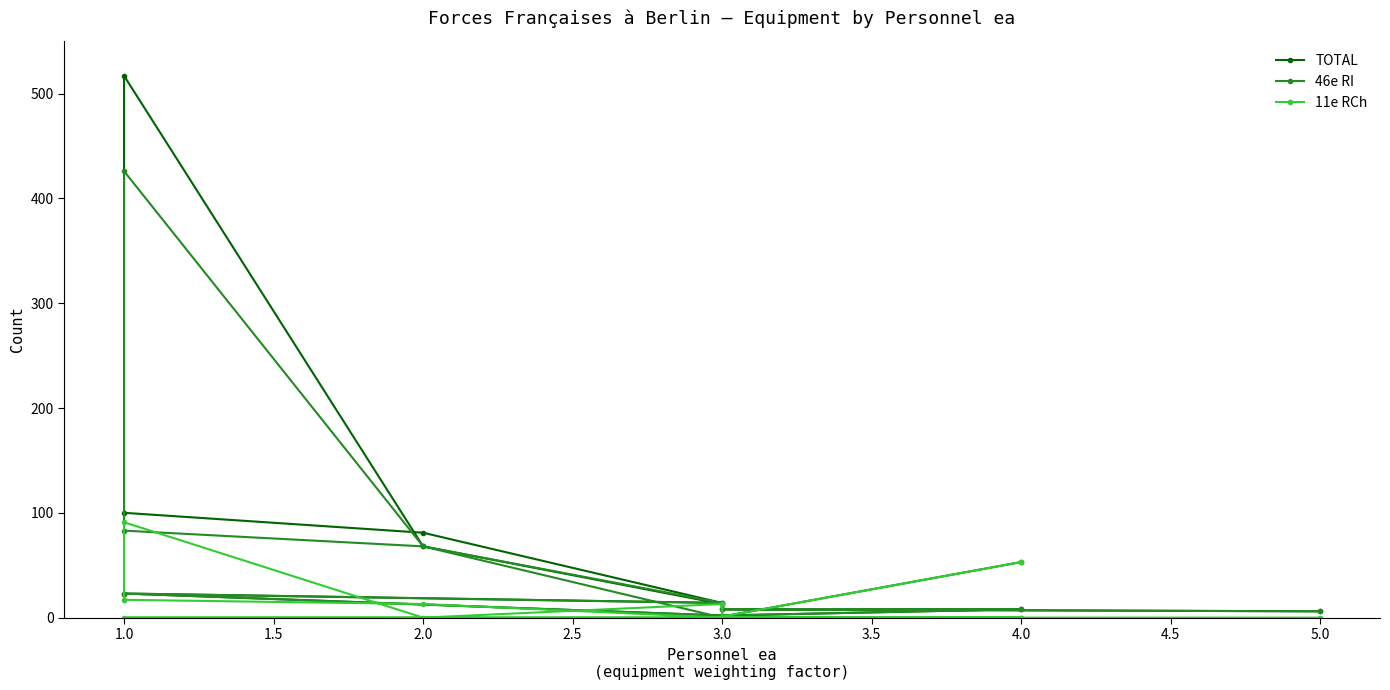

How many data points does each series have?

13